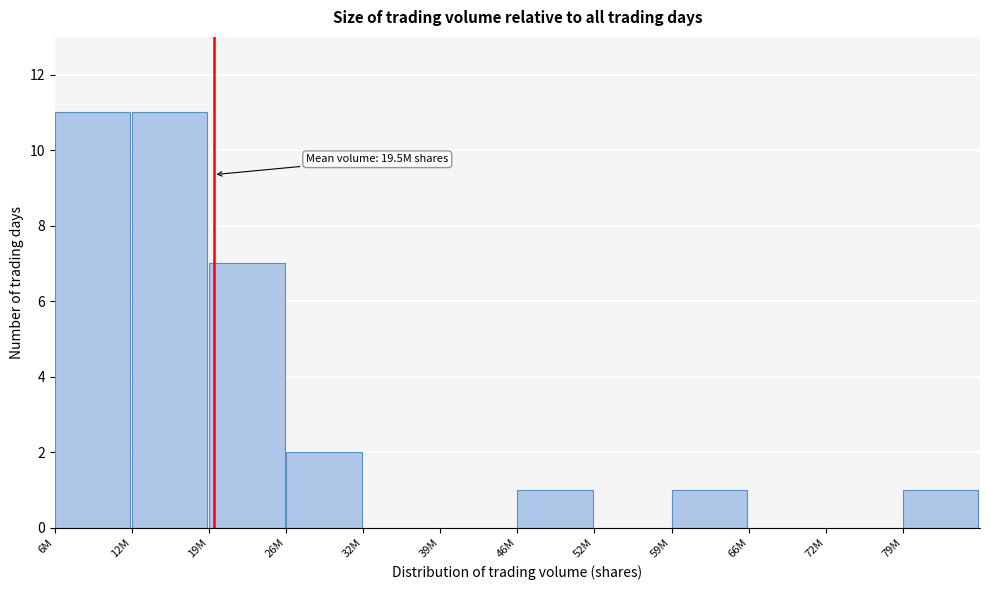

Reading right to left, list all the values displayed in this chart.

79M=1	72M=0	66M=0	59M=1	52M=0	46M=1	39M=0	32M=0	26M=2	19M=7	12M=11	6M=11